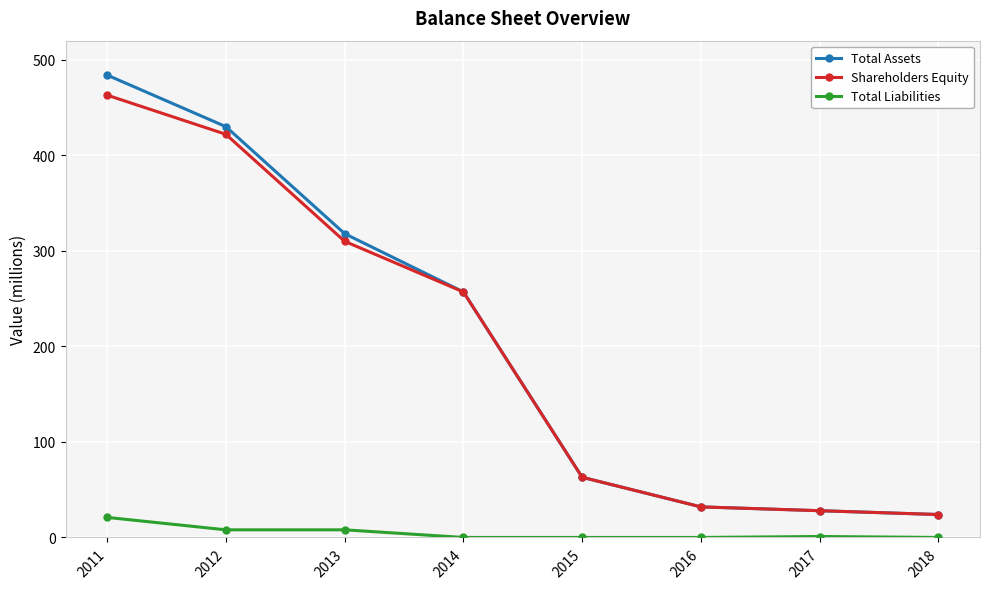

What is the spread (max minus min) of values at 2015?

63